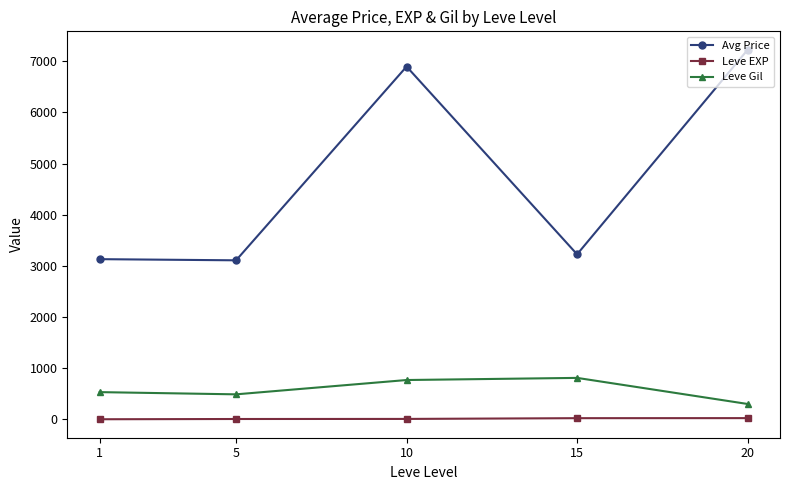

The Leve EXP series shows 23.3 at 20. True or false?

True